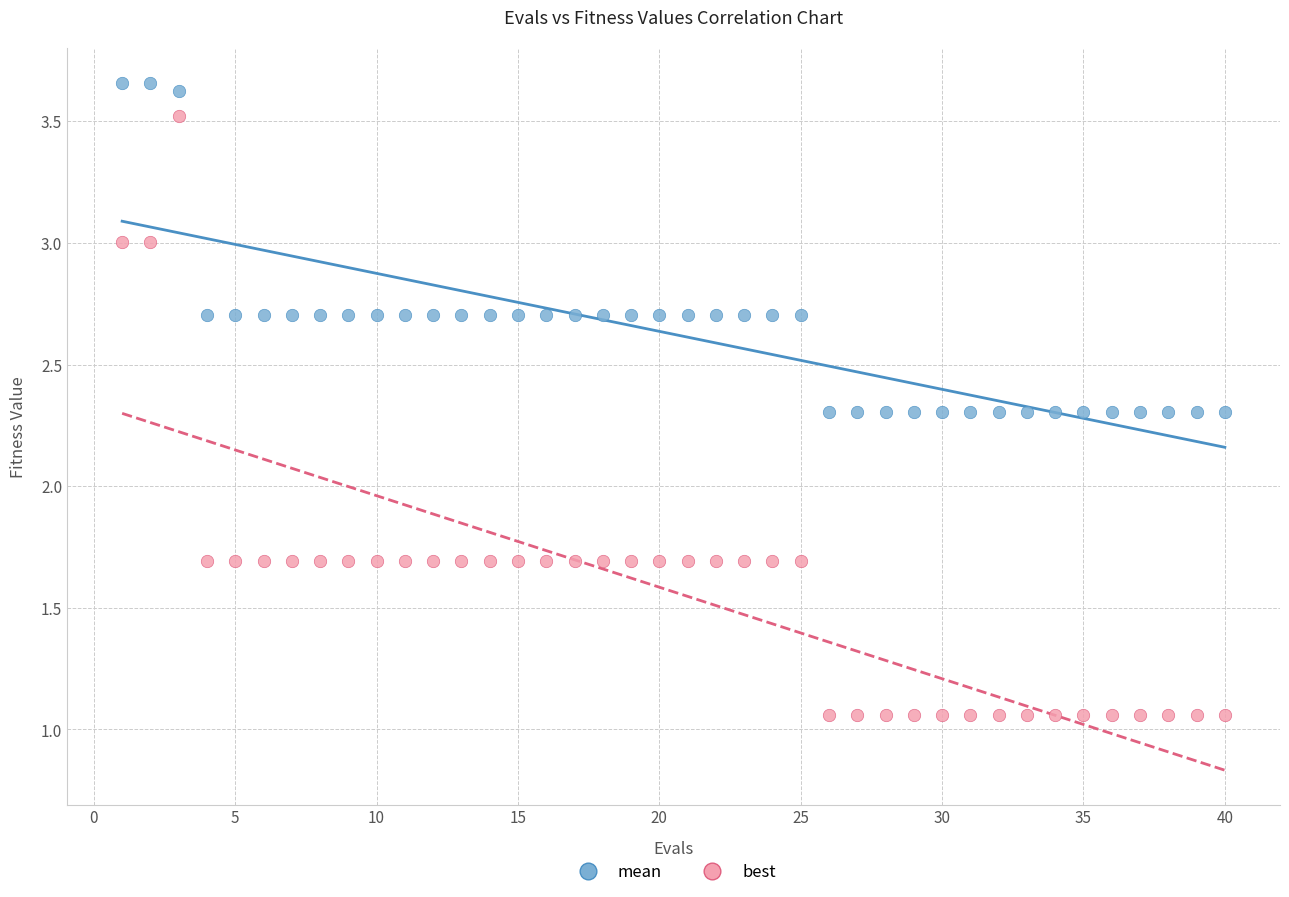

Which series reaches the minimum Y coordinate?

best